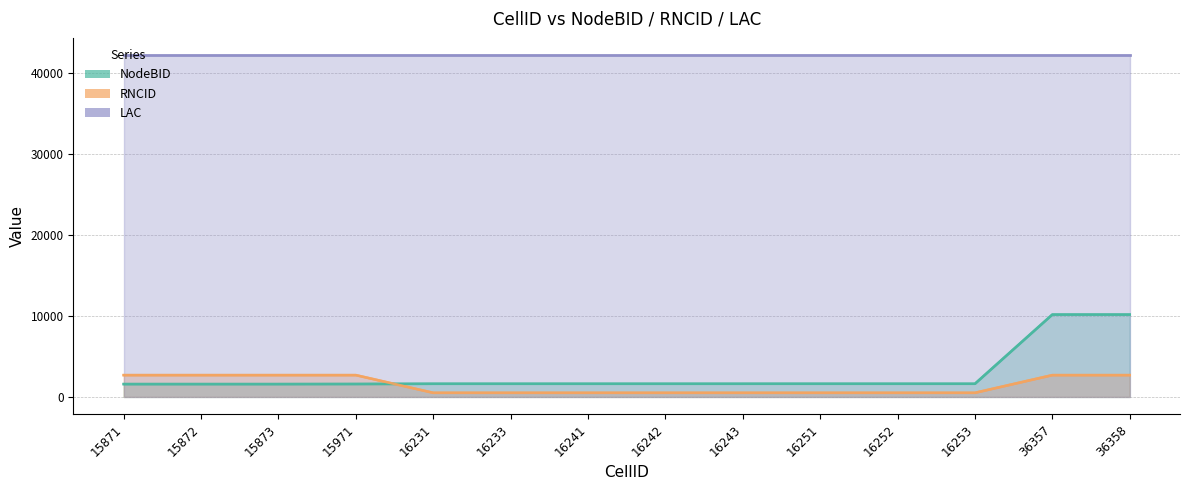

What is the maximum value shown in the chart?

10184